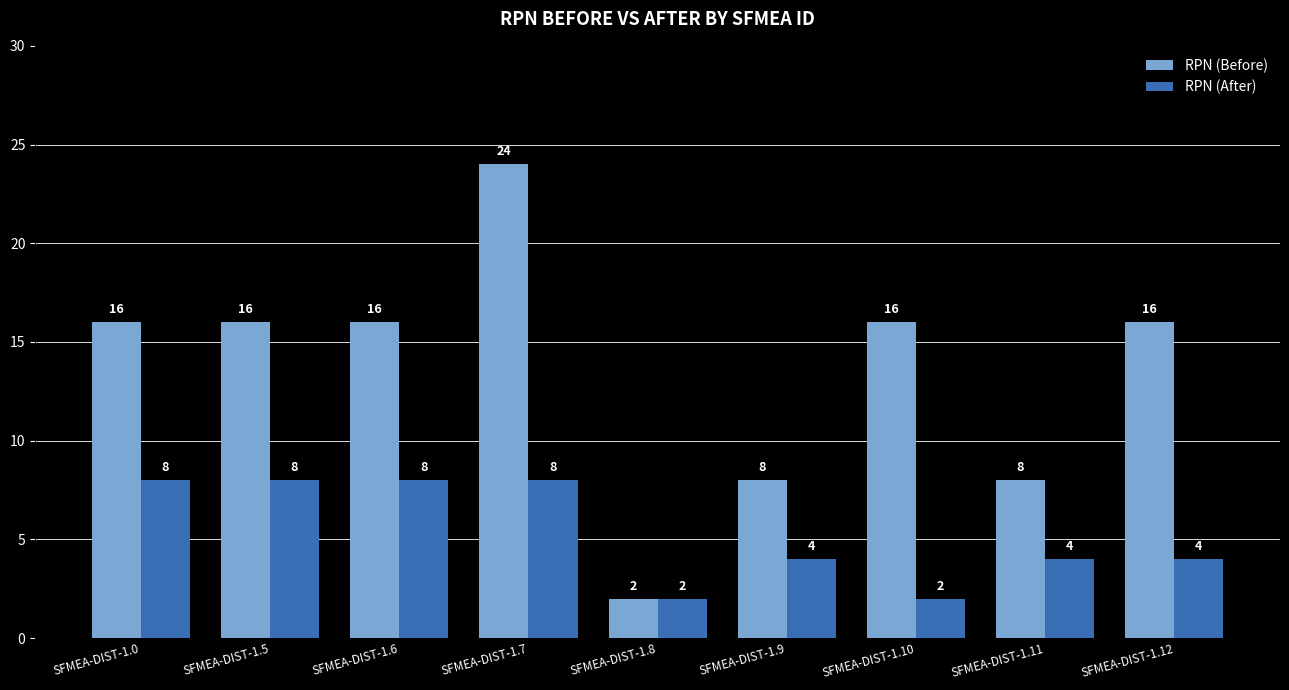

Rank the series at SFMEA-DIST-1.7 from highest to lowest value.

RPN (Before), RPN (After)